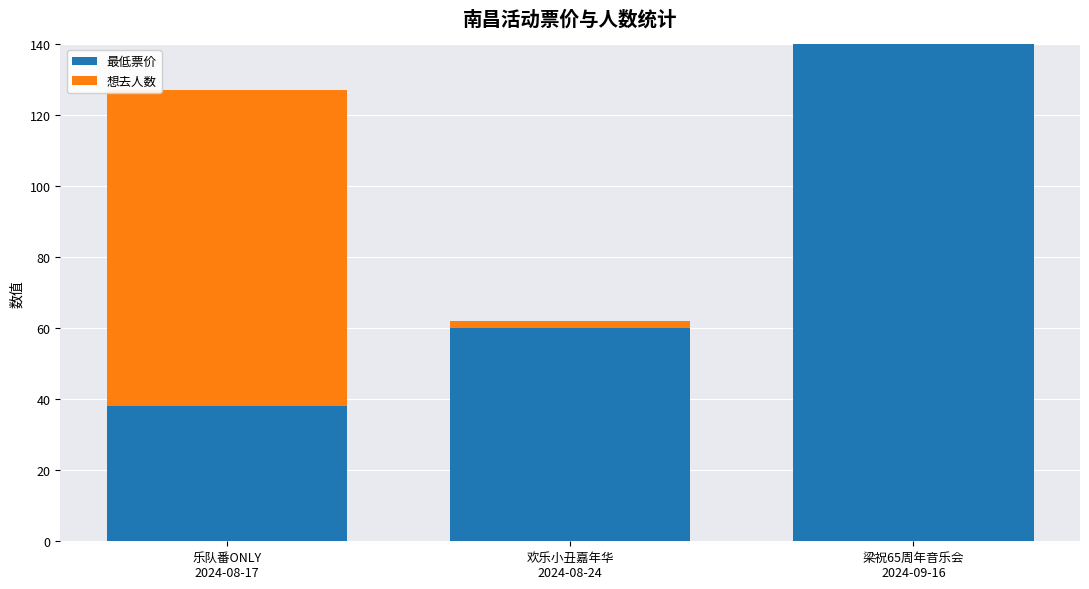

What is the sum of all 最低票价 values?

238